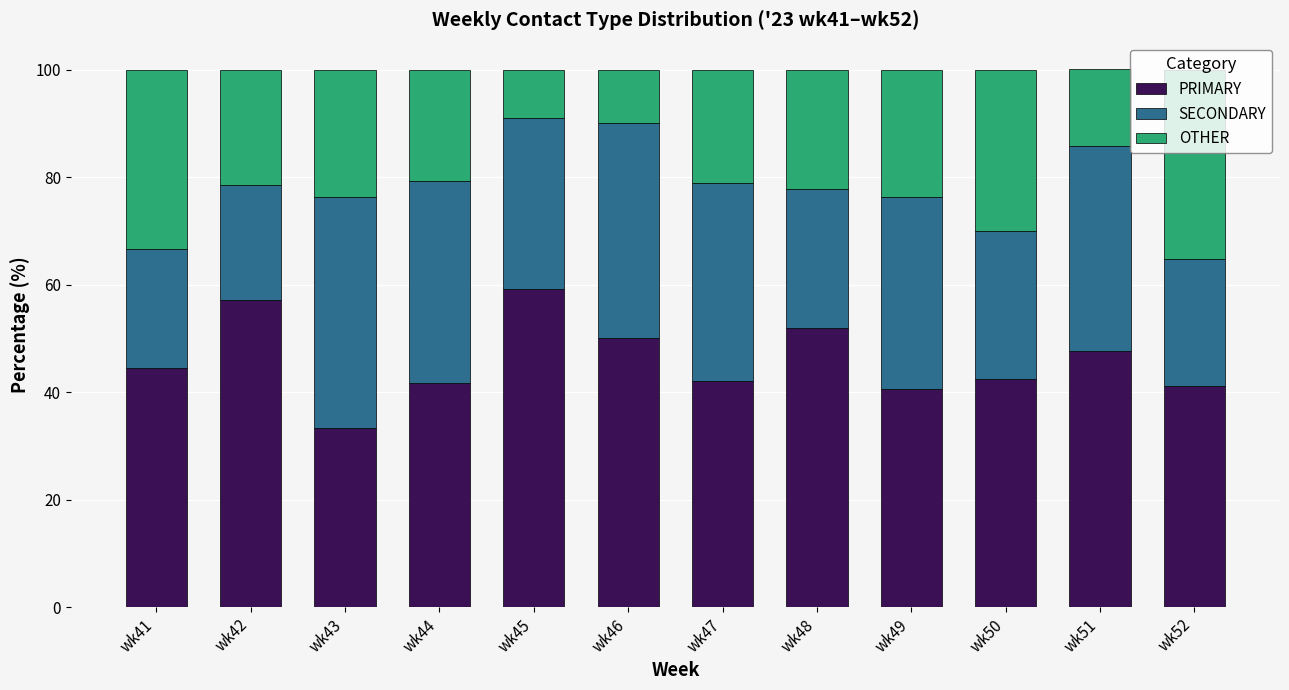

Where does the PRIMARY series first go above 44?

wk41